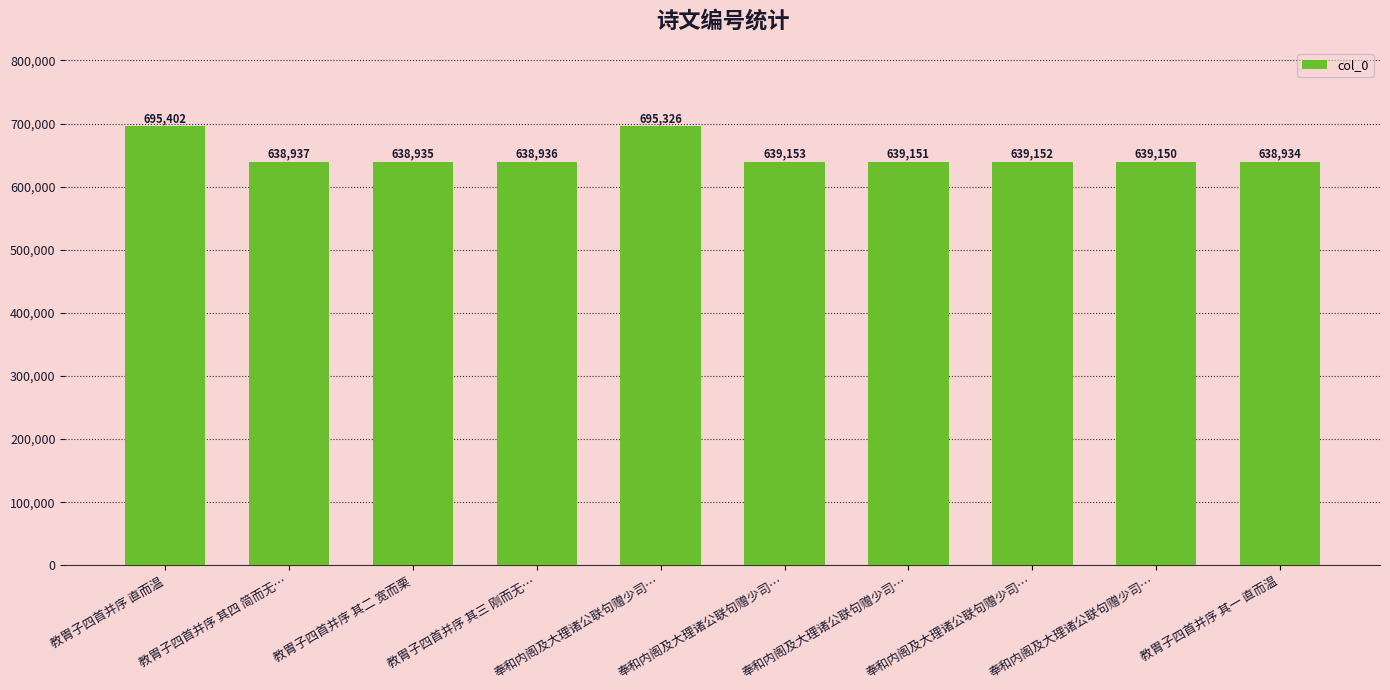

What is the difference between the maximum and minimum values?

56468